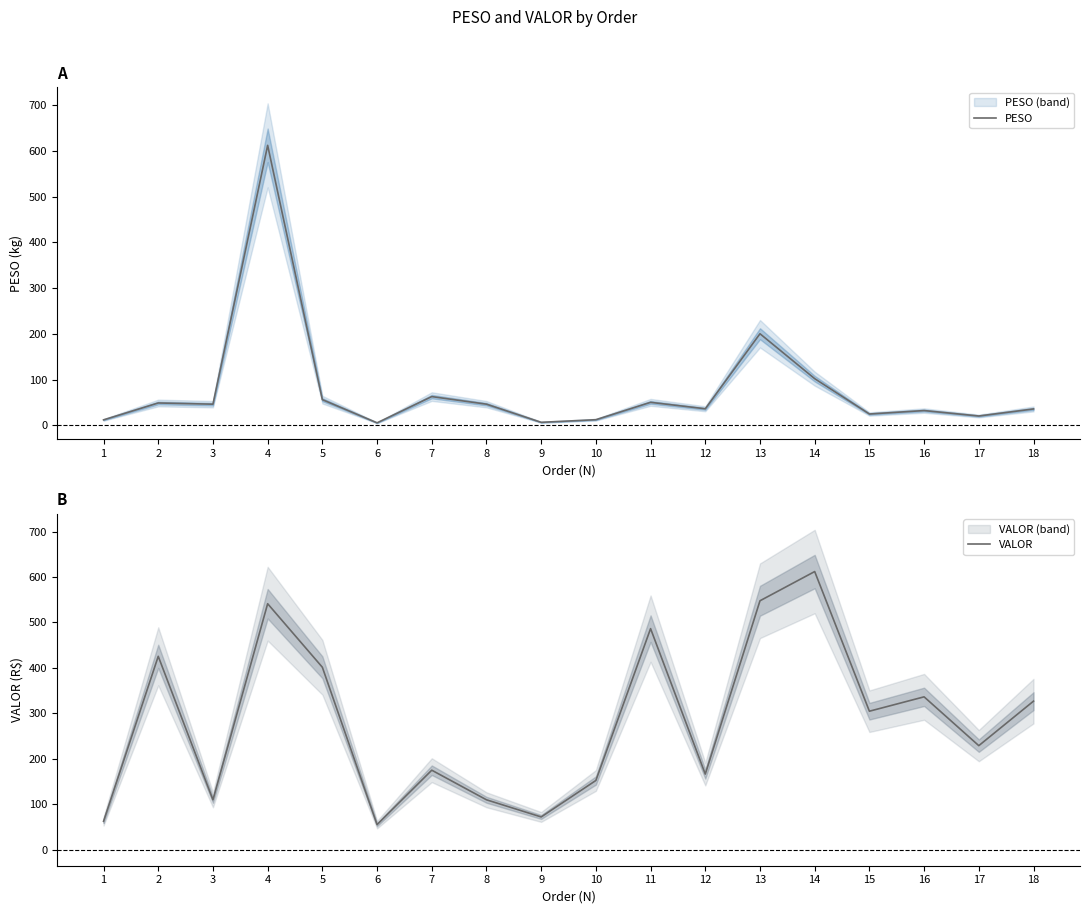

True or false: PESO has a value of 78.0 at 8.

False